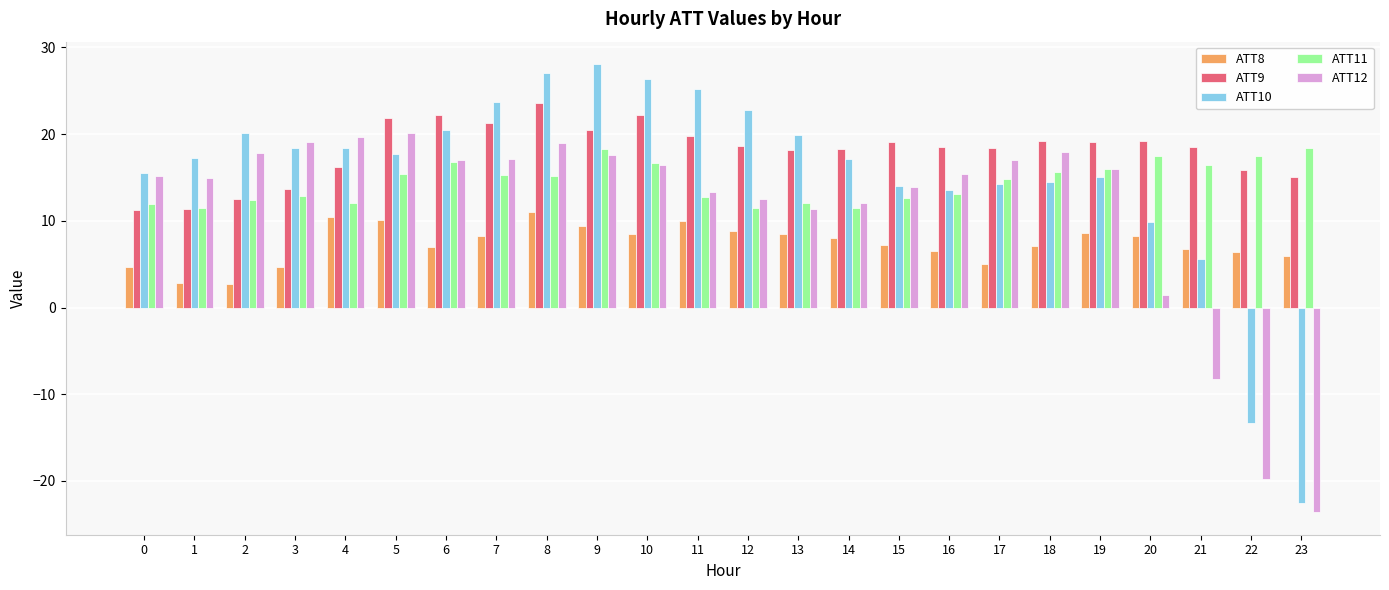

What is the difference between the second highest and minimum values in the ATT10 series?

49.6